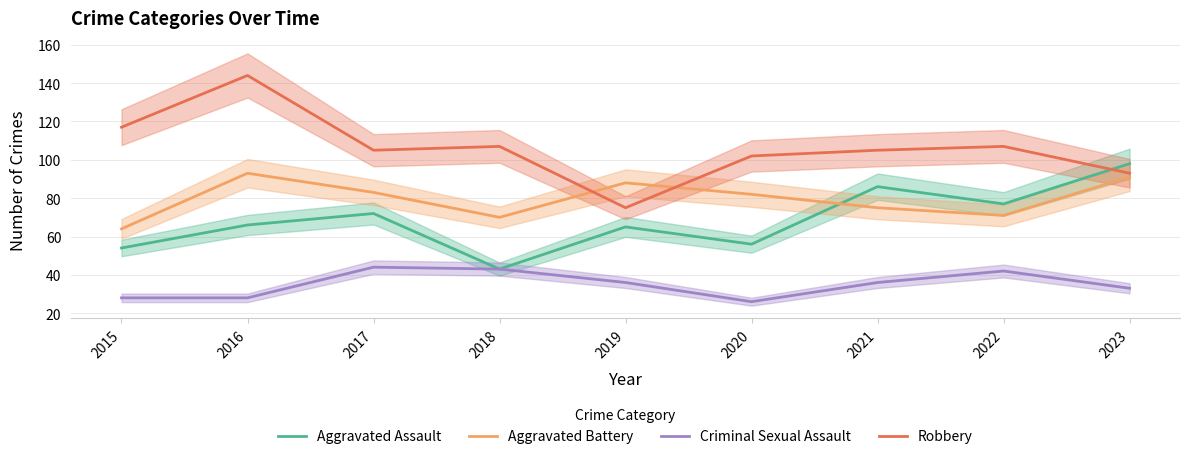

What is the difference between the maximum and minimum values in the Aggravated Assault series?

55